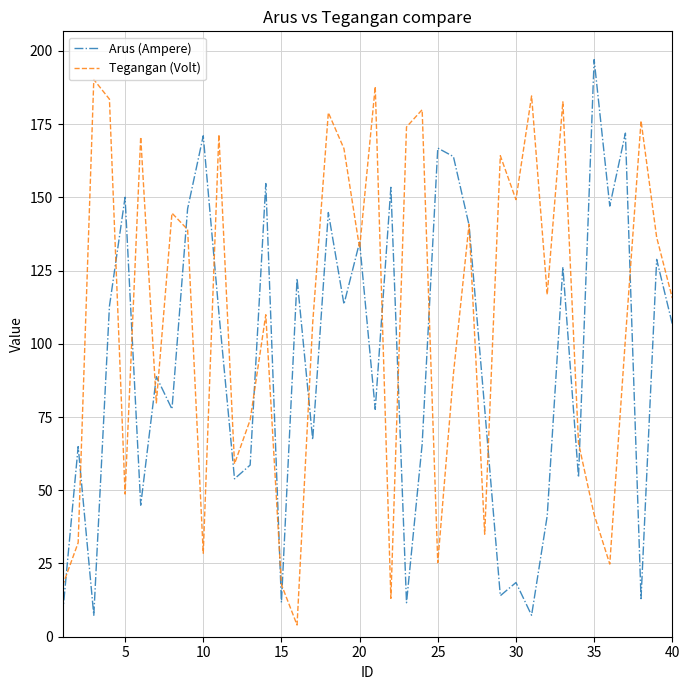

Rank the series by their average value, from highest to lowest.

Tegangan (Volt), Arus (Ampere)